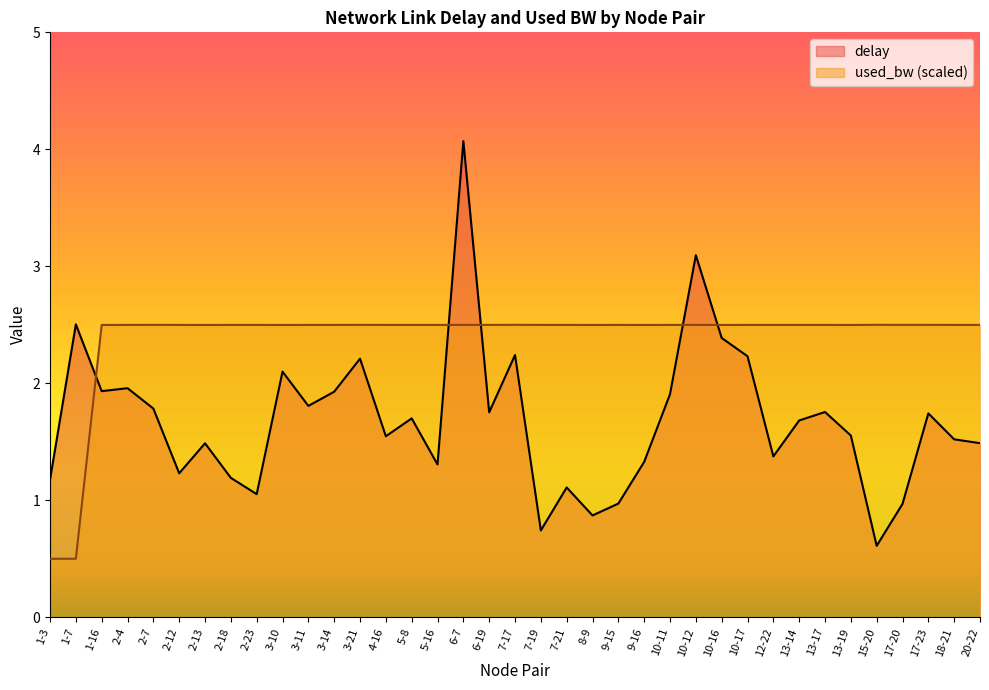

How many lines are shown in the chart?

2